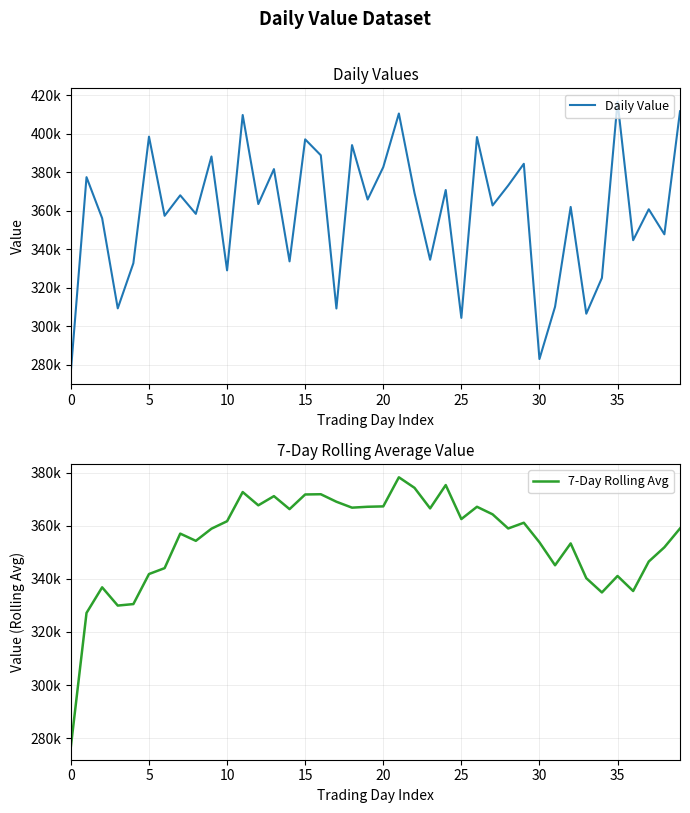

What is the maximum value for Daily Value?

416491.0